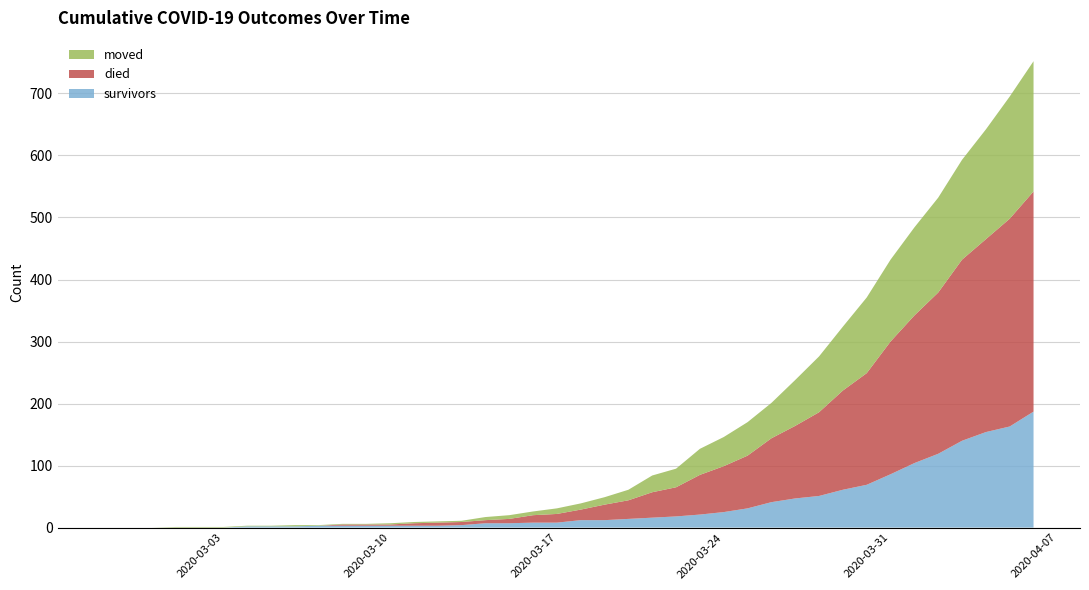

Reading left to right, what are all the values shown in this chart?

survivors: 2020-02-27=0	2020-02-28=0	2020-02-29=0	2020-03-01=0	2020-03-02=0	2020-03-03=0	2020-03-04=2	2020-03-05=2	2020-03-06=2	2020-03-07=3	2020-03-08=3	2020-03-09=3	2020-03-10=3	2020-03-11=3	2020-03-12=3	2020-03-13=4	2020-03-14=7	2020-03-15=7	2020-03-16=8	2020-03-17=8	2020-03-18=12	2020-03-19=12	2020-03-20=14	2020-03-21=16	2020-03-22=18	2020-03-23=21	2020-03-24=25	2020-03-25=31	2020-03-26=41	2020-03-27=47	2020-03-28=51	2020-03-29=61	2020-03-30=69	2020-03-31=86	2020-04-01=104	2020-04-02=119	2020-04-03=140	2020-04-04=154	2020-04-05=163	2020-04-06=187
died: 2020-02-27=0	2020-02-28=0	2020-02-29=0	2020-03-01=0	2020-03-02=0	2020-03-03=0	2020-03-04=0	2020-03-05=0	2020-03-06=0	2020-03-07=0	2020-03-08=2	2020-03-09=2	2020-03-10=2	2020-03-11=4	2020-03-12=5	2020-03-13=5	2020-03-14=5	2020-03-15=7	2020-03-16=12	2020-03-17=14	2020-03-18=17	2020-03-19=25	2020-03-20=30	2020-03-21=41	2020-03-22=47	2020-03-23=64	2020-03-24=74	2020-03-25=85	2020-03-26=103	2020-03-27=117	2020-03-28=135	2020-03-29=160	2020-03-30=180	2020-03-31=214	2020-04-01=238	2020-04-02=260	2020-04-03=292	2020-04-04=311	2020-04-05=335	2020-04-06=355
moved: 2020-02-27=0	2020-02-28=0	2020-02-29=0	2020-03-01=1	2020-03-02=1	2020-03-03=1	2020-03-04=1	2020-03-05=1	2020-03-06=2	2020-03-07=1	2020-03-08=1	2020-03-09=1	2020-03-10=2	2020-03-11=2	2020-03-12=2	2020-03-13=2	2020-03-14=5	2020-03-15=6	2020-03-16=6	2020-03-17=9	2020-03-18=10	2020-03-19=12	2020-03-20=17	2020-03-21=27	2020-03-22=30	2020-03-23=42	2020-03-24=47	2020-03-25=54	2020-03-26=57	2020-03-27=74	2020-03-28=90	2020-03-29=103	2020-03-30=122	2020-03-31=132	2020-04-01=142	2020-04-02=153	2020-04-03=161	2020-04-04=177	2020-04-05=197	2020-04-06=210